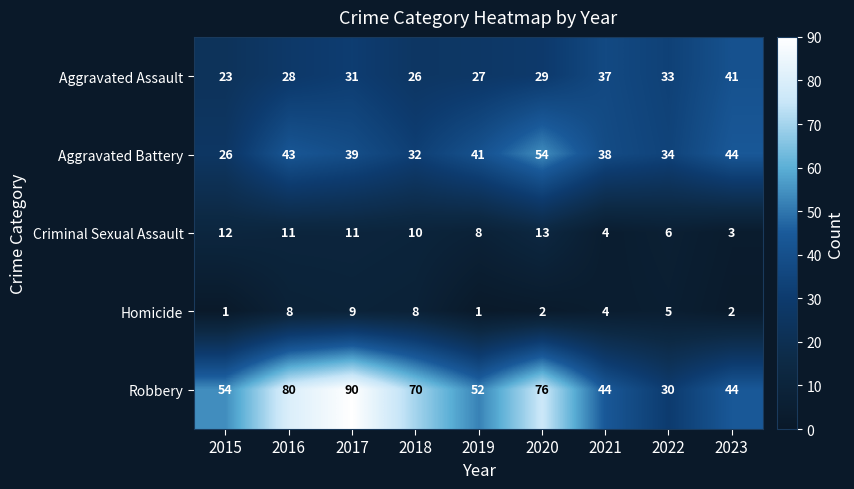

The Criminal Sexual Assault series shows 3 at 2019. True or false?

False